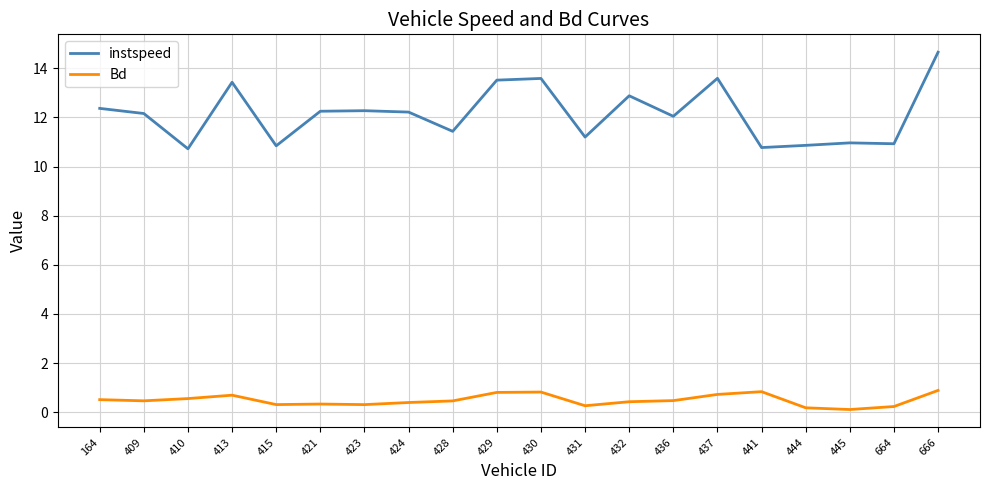

True or false: Bd and instspeed cross at least once.

False